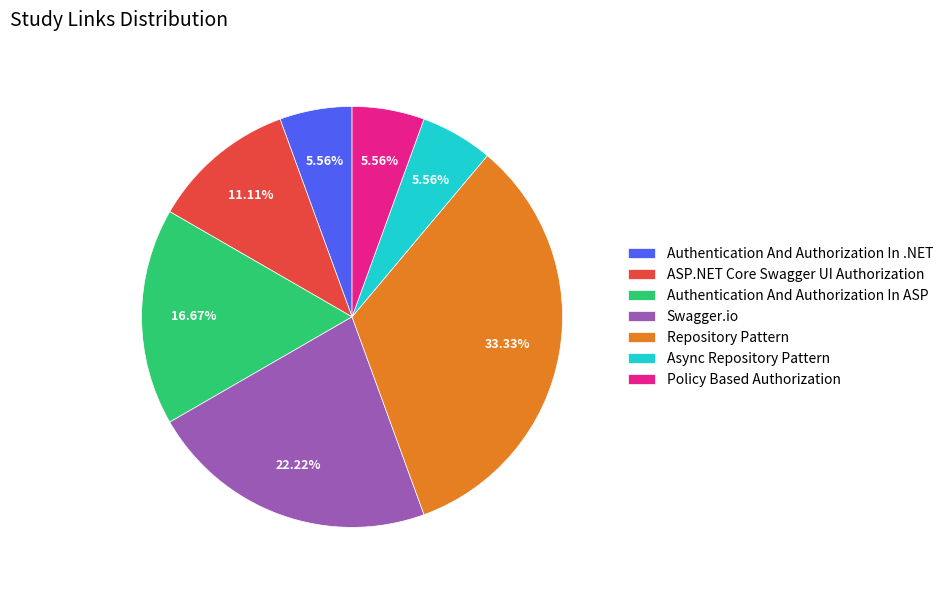

True or false: Authentication And Authorization In ASP accounts for 9% of the total.

False